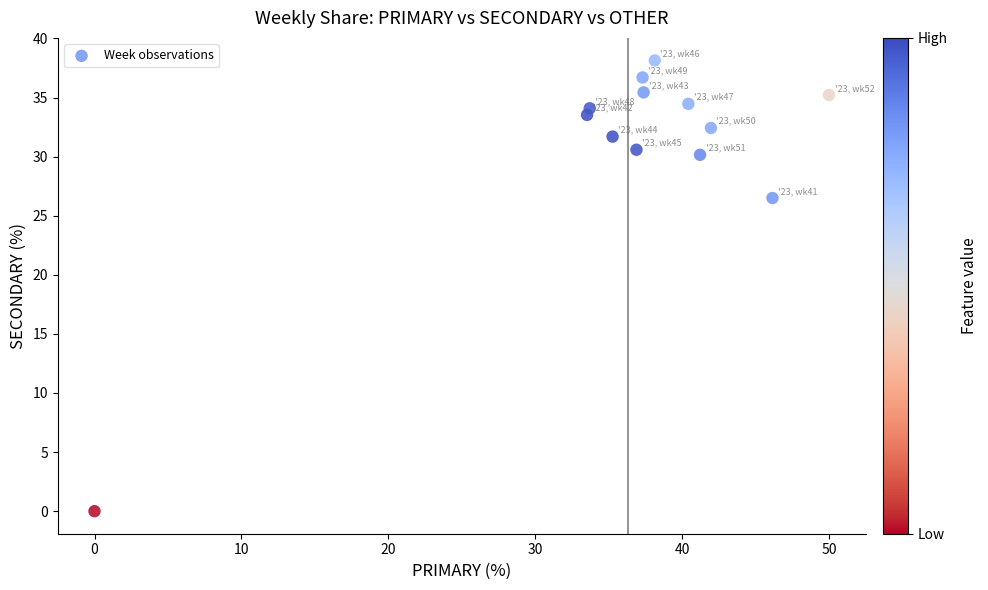

What Y value in the scatter plot is closest to 19?

26.5